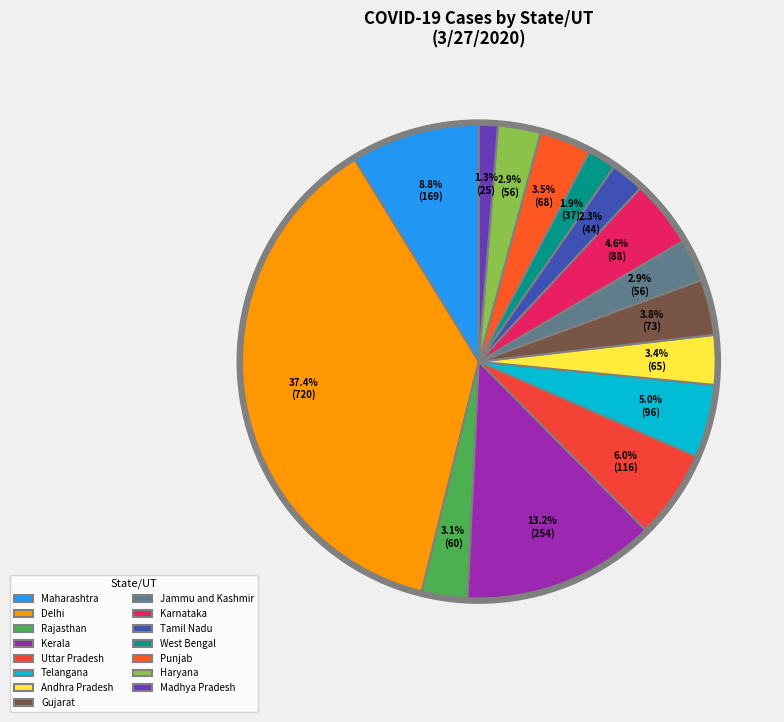

Is it true that Mizoram is 0% of the pie?

True